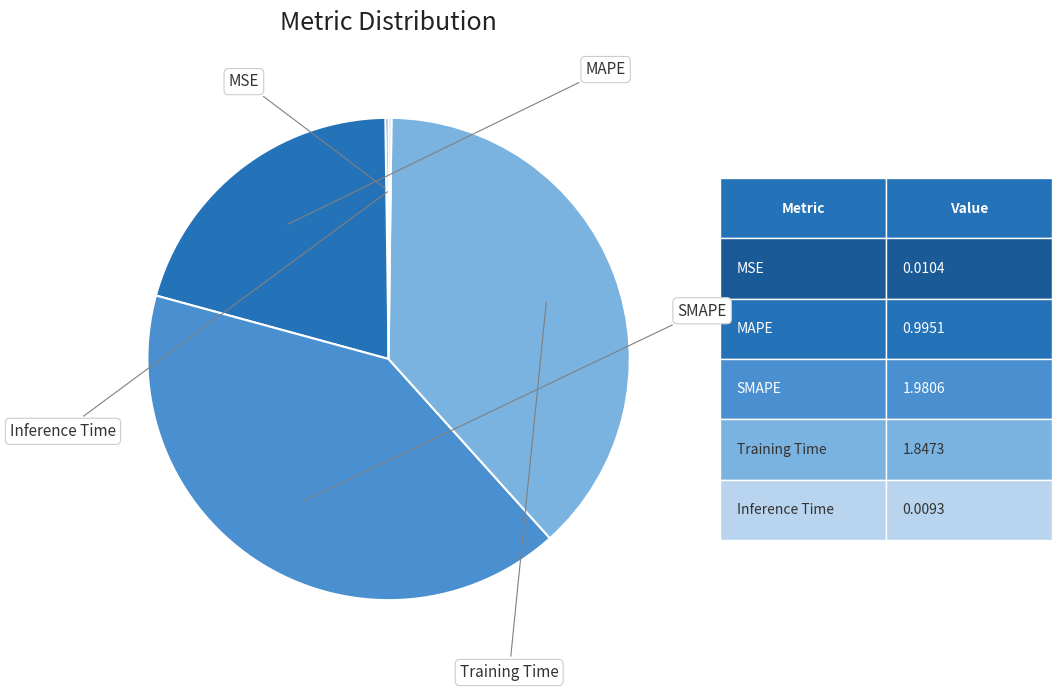

Is there any slice that represents more than half of the pie?

No